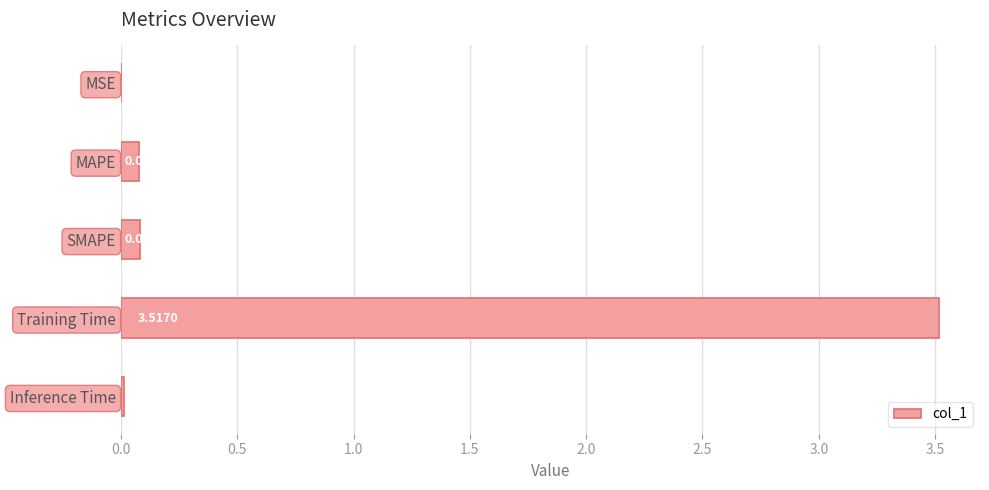

What is the change in value from MAPE to Training Time?

+3.4